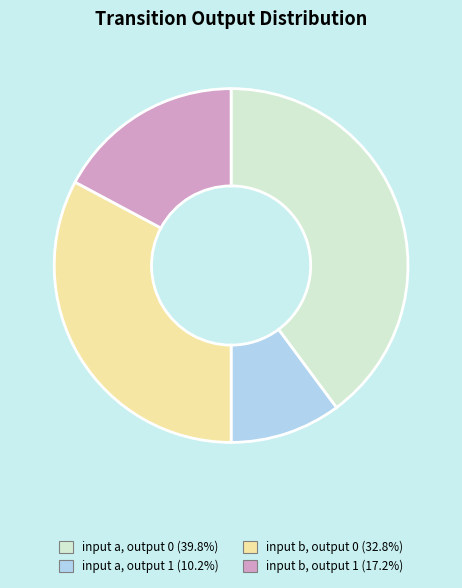

Is there a majority slice in this chart?

No